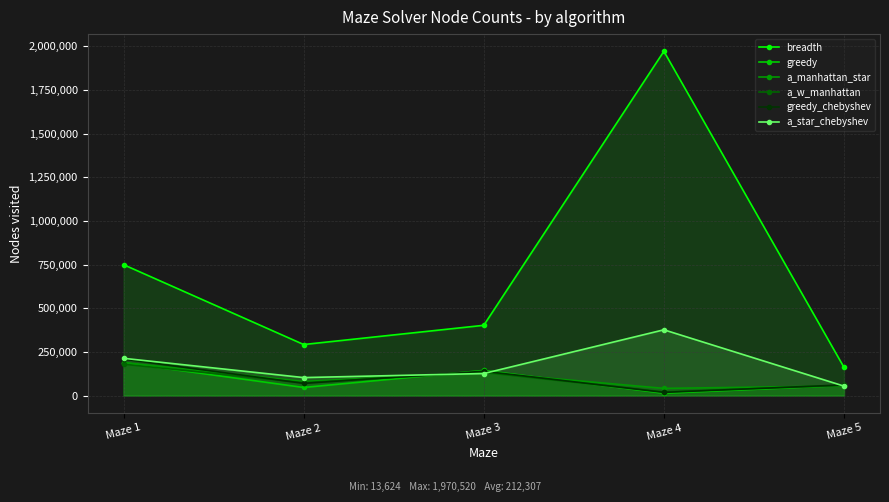

The a_w_manhattan series shows 32082 at Maze 5. True or false?

False